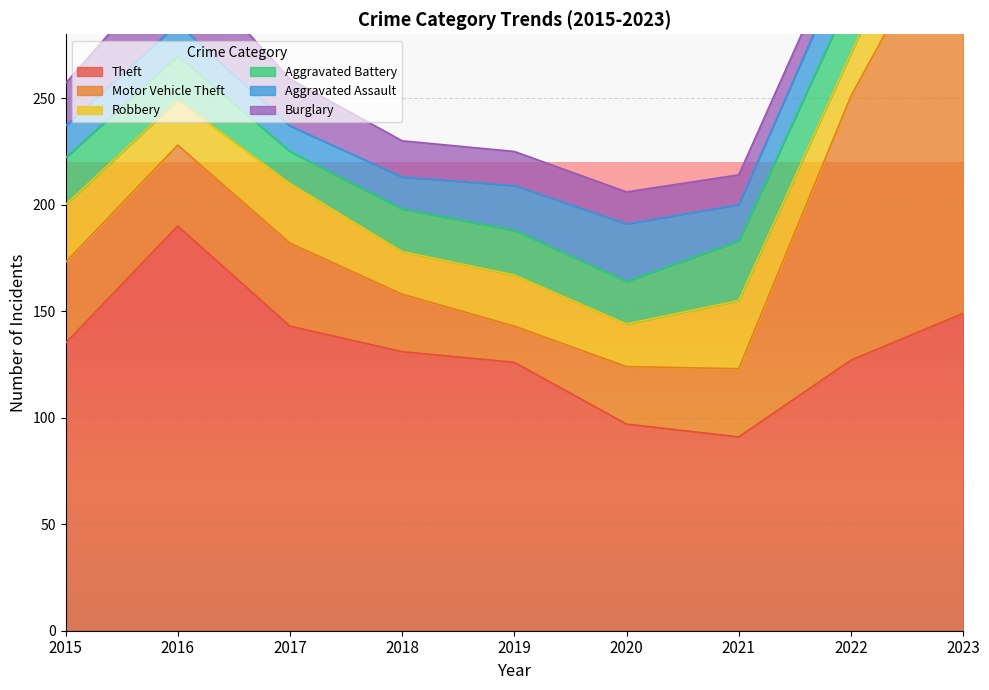

True or false: Aggravated Assault has a value of 21 at 2019.

True